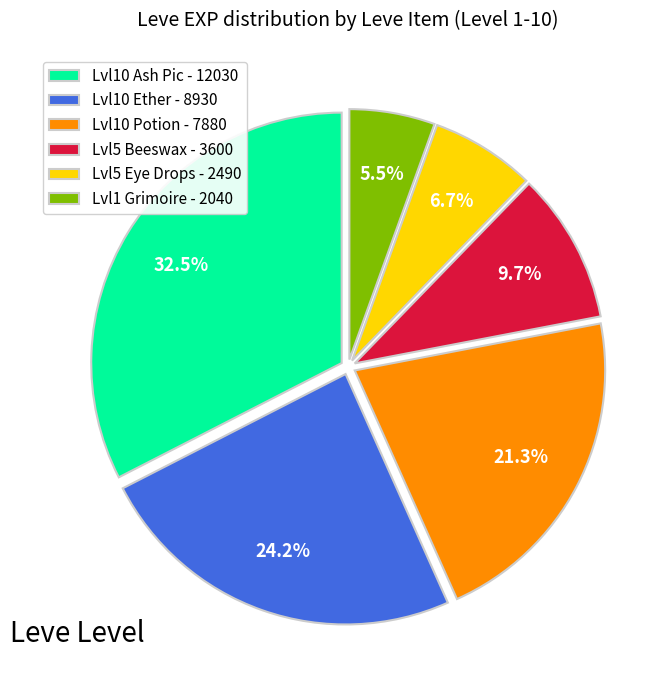

Which category has the smallest portion of the pie?

Lvl1 Grimoire - 2040